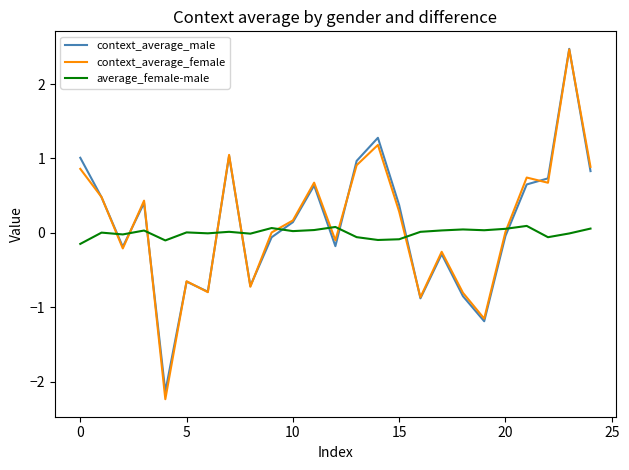

How many intersections are there between average_female-male and context_average_male?

10